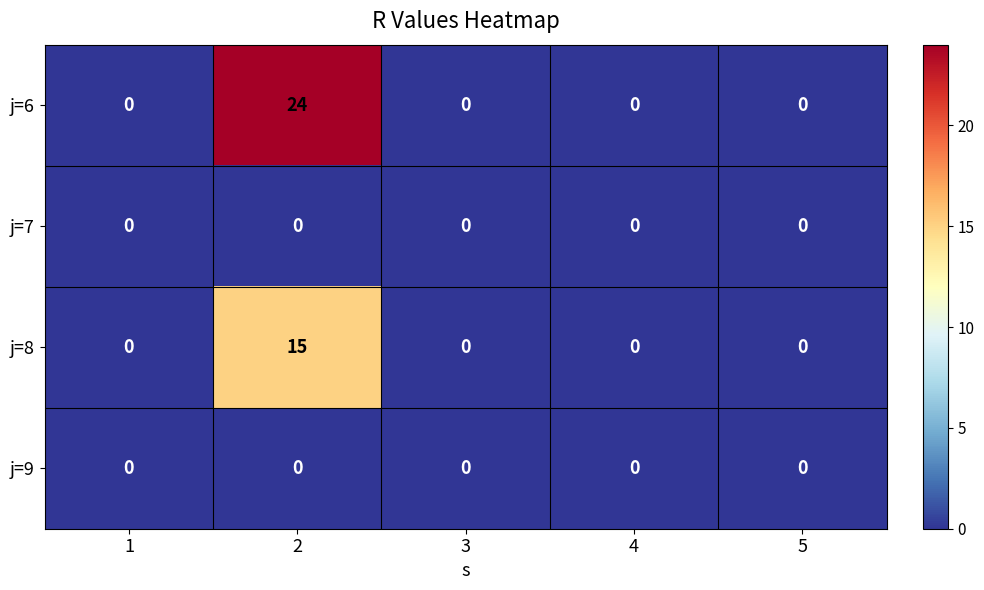

Which label corresponds to the largest value in the chart?

2